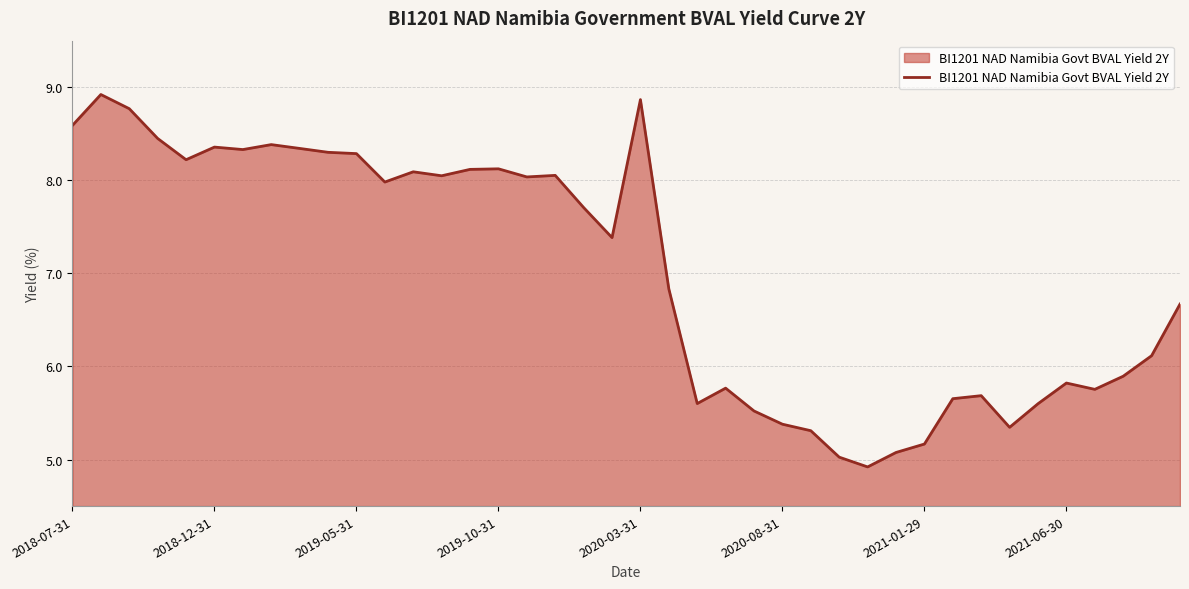

What is the difference between the maximum and minimum values?

4.0